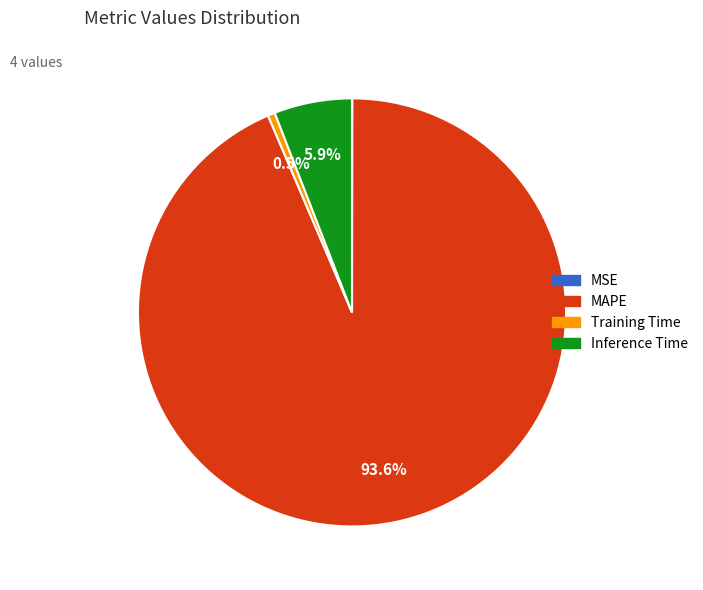

Is there any slice that represents more than half of the pie?

Yes